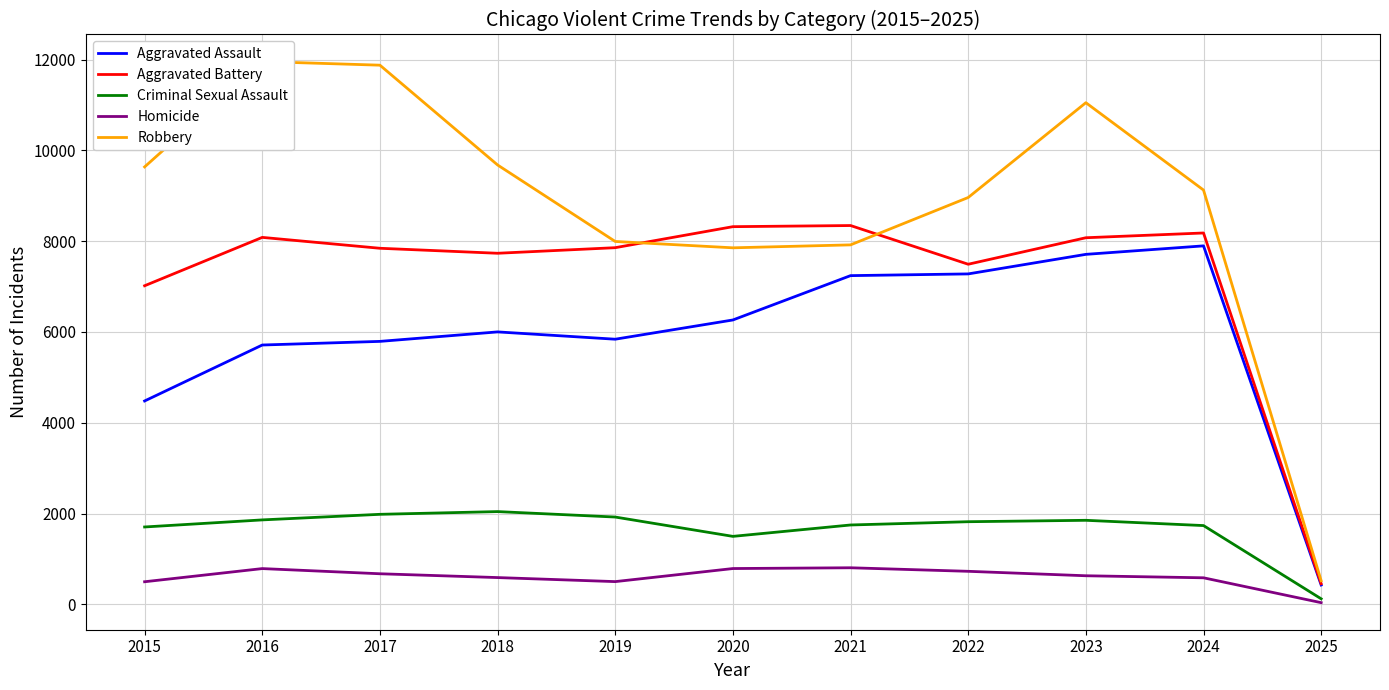

What is the difference between the Robbery values at 2022 and 2020?

1109